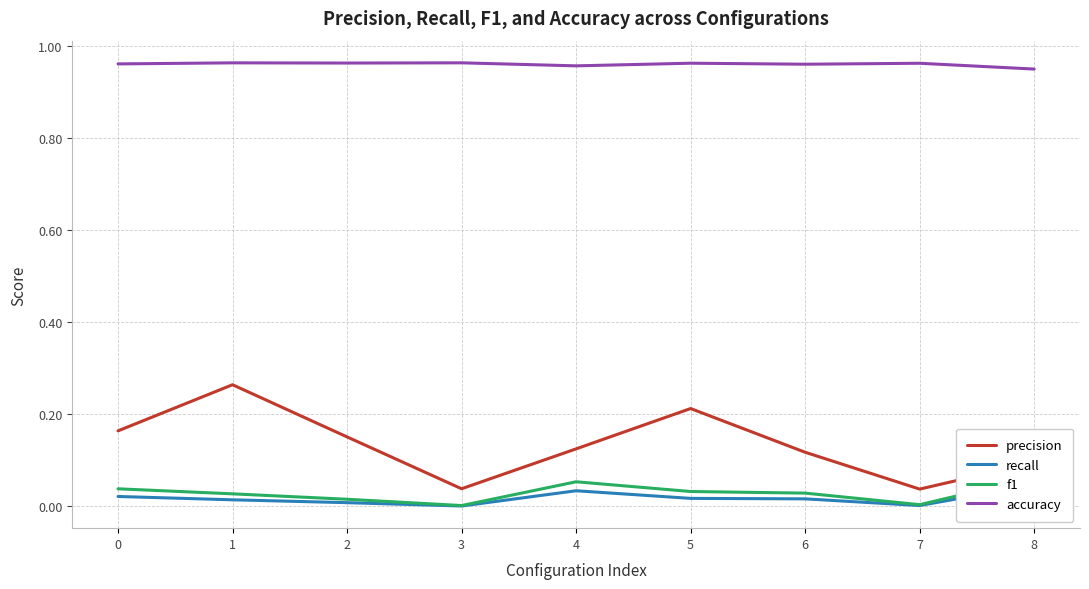

Reading right to left, what are all the values shown in this chart?

precision: 8=0.1	7=0.0	6=0.1	5=0.2	4=0.1	3=0.0	2=0.2	1=0.3	0=0.2
recall: 8=0.0	7=0.0	6=0.0	5=0.0	4=0.0	3=0.0	2=0.0	1=0.0	0=0.0
f1: 8=0.1	7=0.0	6=0.0	5=0.0	4=0.1	3=0.0	2=0.0	1=0.0	0=0.0
accuracy: 8=0.9	7=1.0	6=1.0	5=1.0	4=1.0	3=1.0	2=1.0	1=1.0	0=1.0